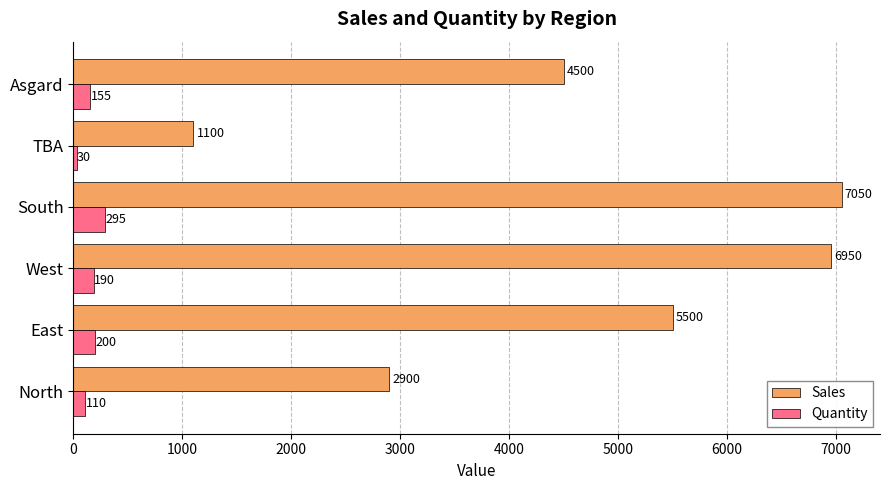

How many data points does each series have?

6